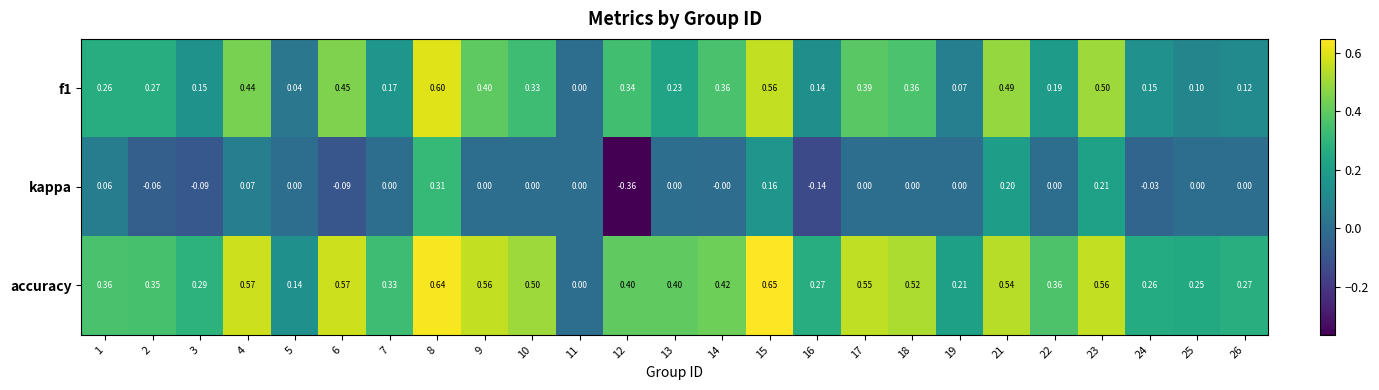

Which series changed the most between 12 and 21?

kappa